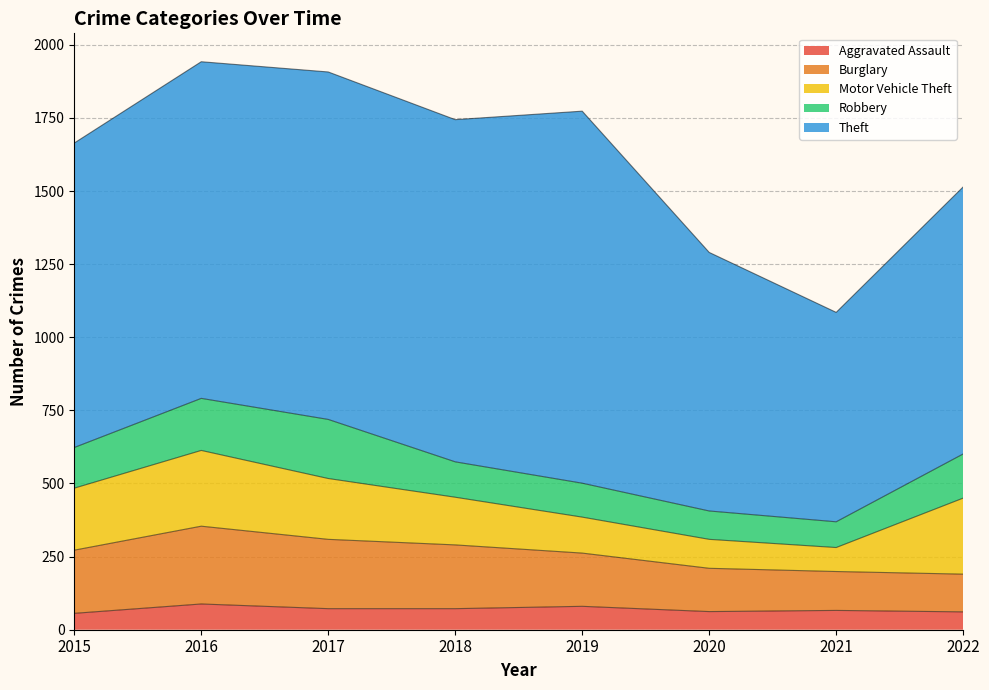

True or false: Theft and Aggravated Assault cross at least once.

False